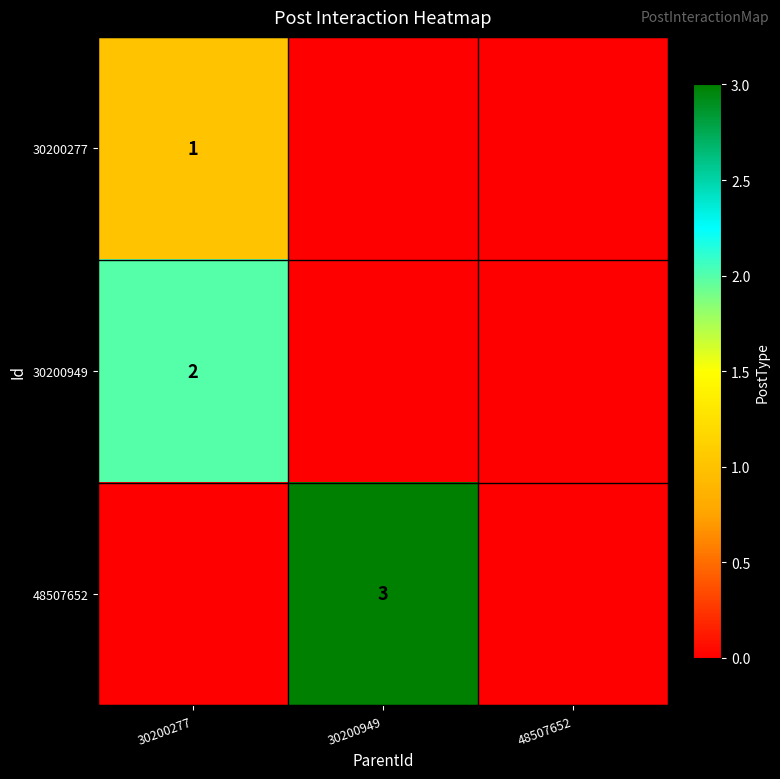

The 48507652 series shows 3 at 30200949. True or false?

True